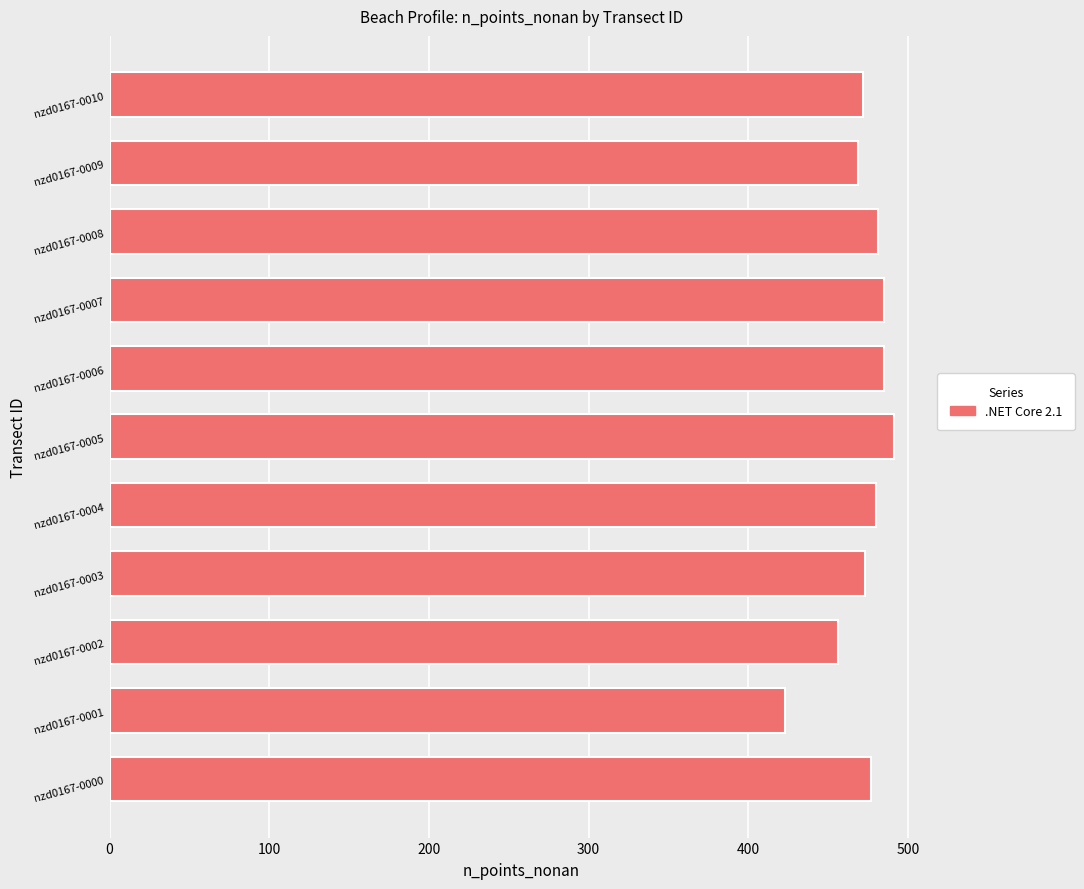

Which category has the lowest value across all series?

nzd0167-0001